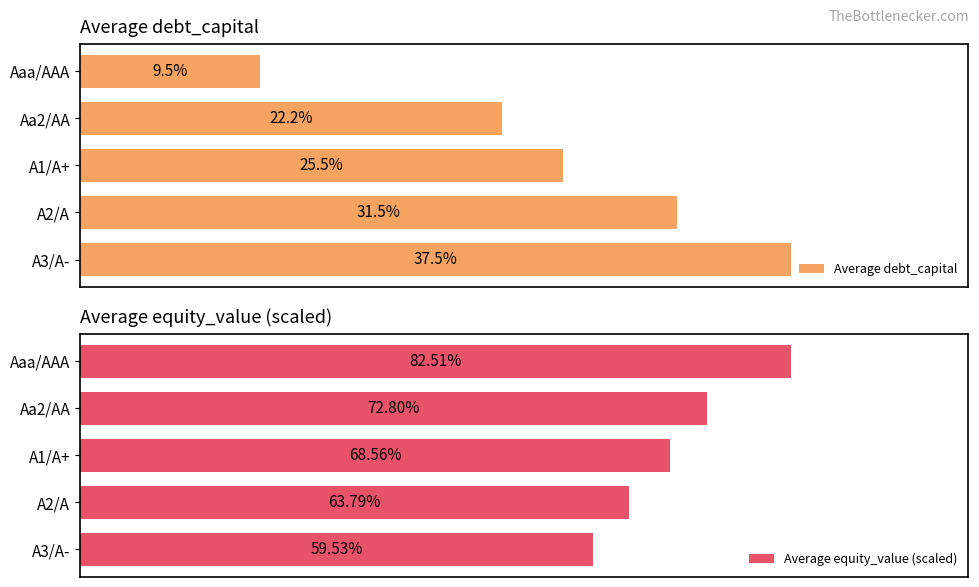

True or false: Average equity_value (scaled) has a value of 0.4 at A2/A.

False